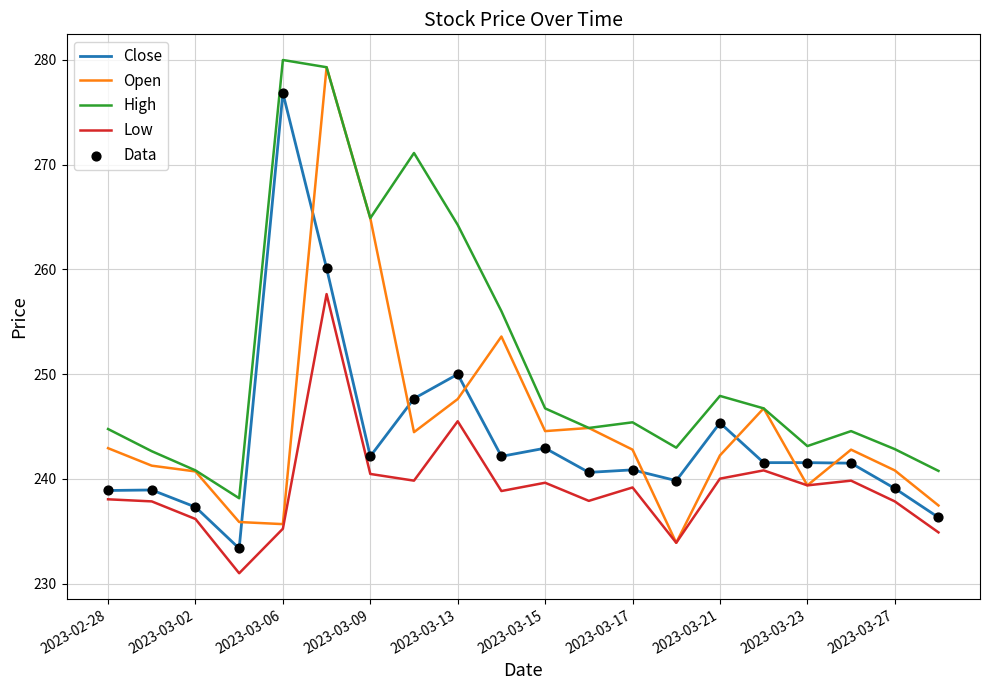

Which series has the largest total across all categories?

High